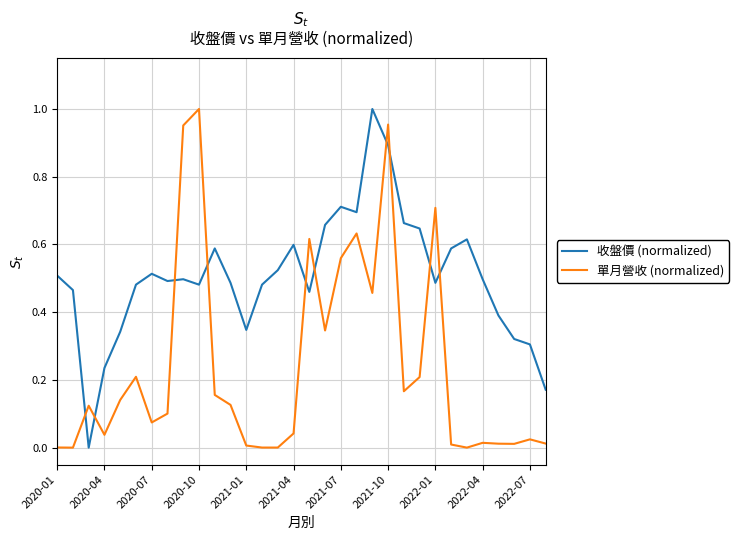

After their last crossing, which series has the higher values: 收盤價 (normalized) or 單月營收 (normalized)?

收盤價 (normalized)